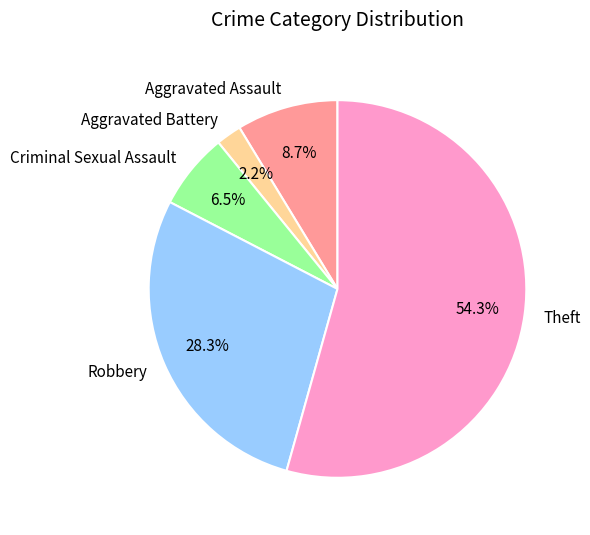

To the nearest percent, what is the difference between the largest and smallest slice percentages?

52%